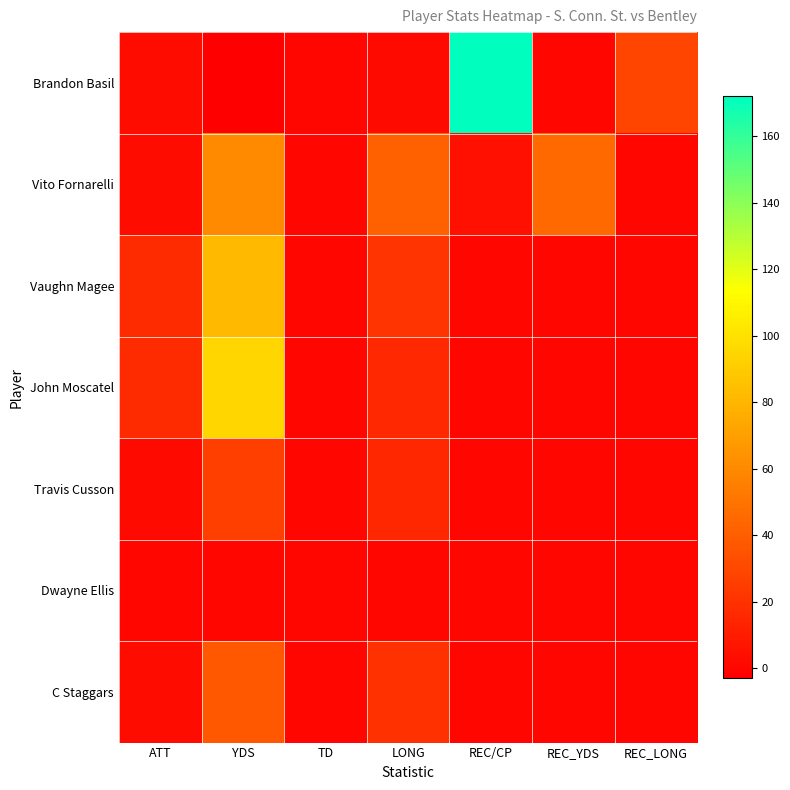

How many categories are shown in the chart?

7